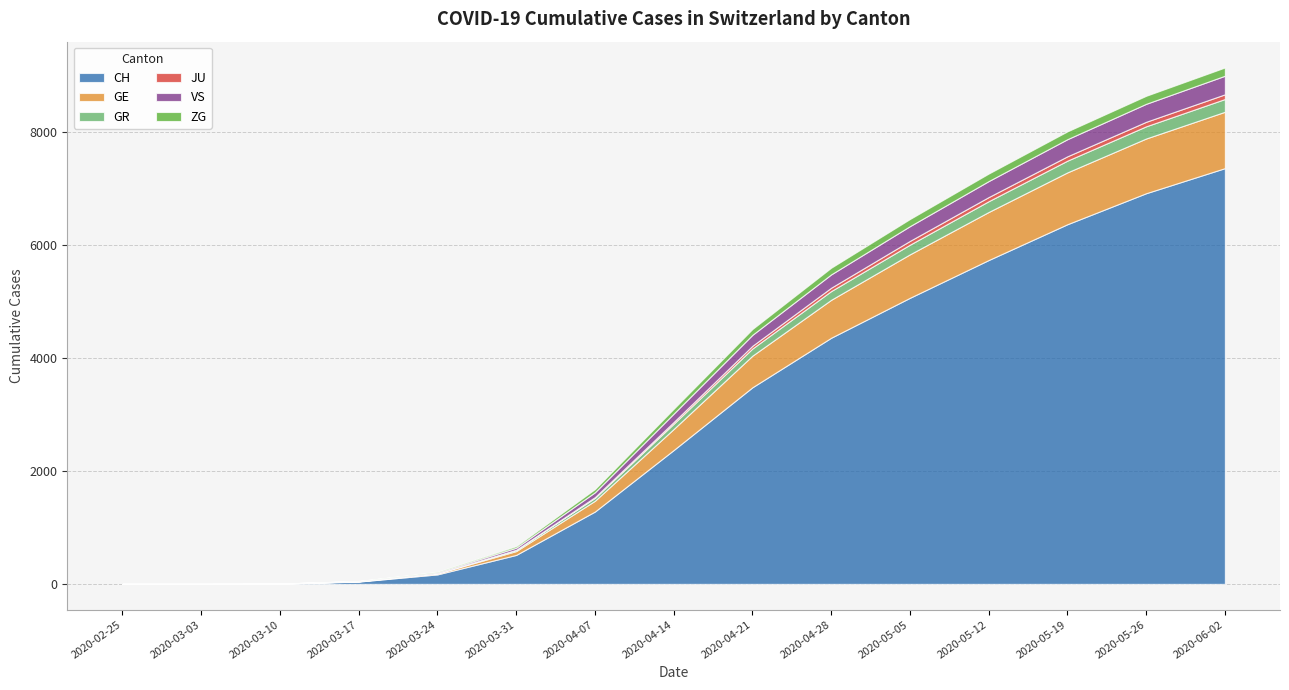

True or false: GE and VS intersect in this chart.

False